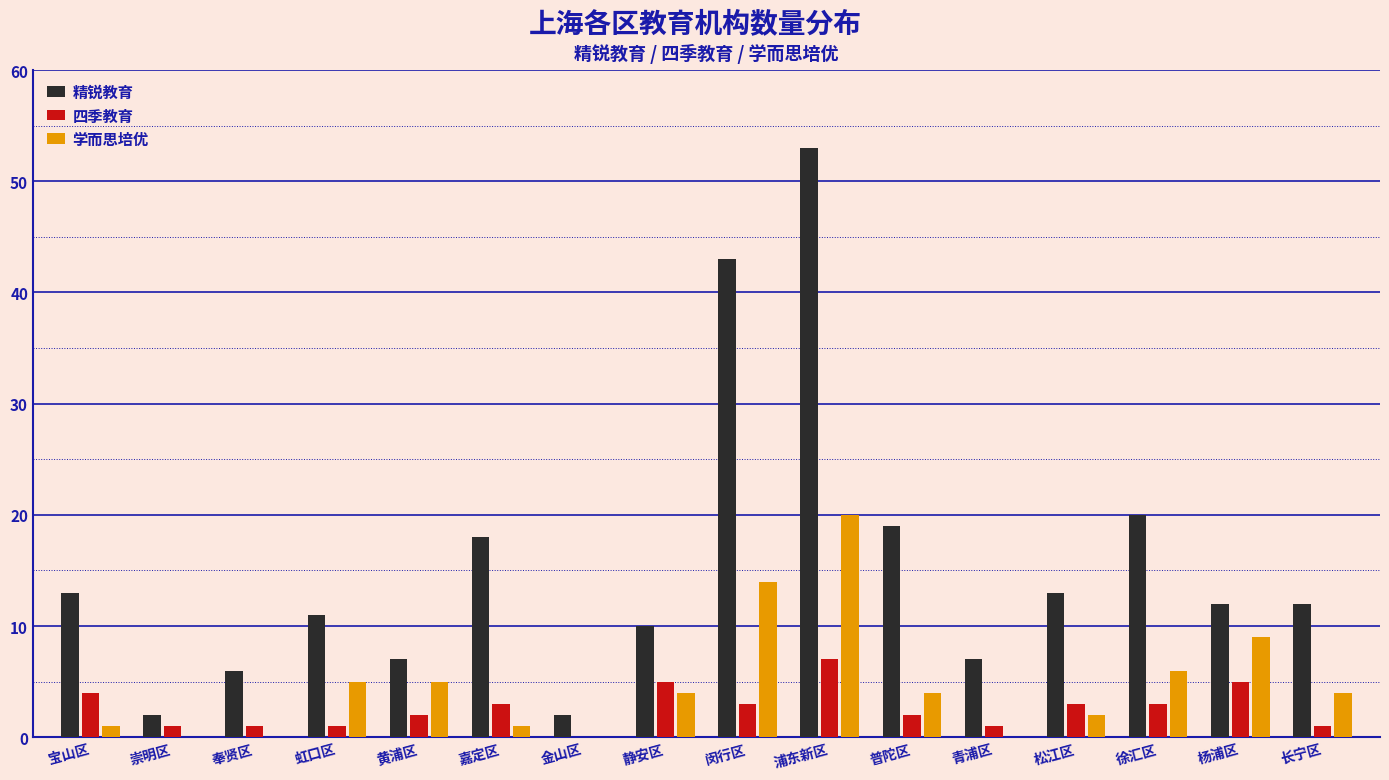

Where does the 四季教育 series first go above 3?

宝山区